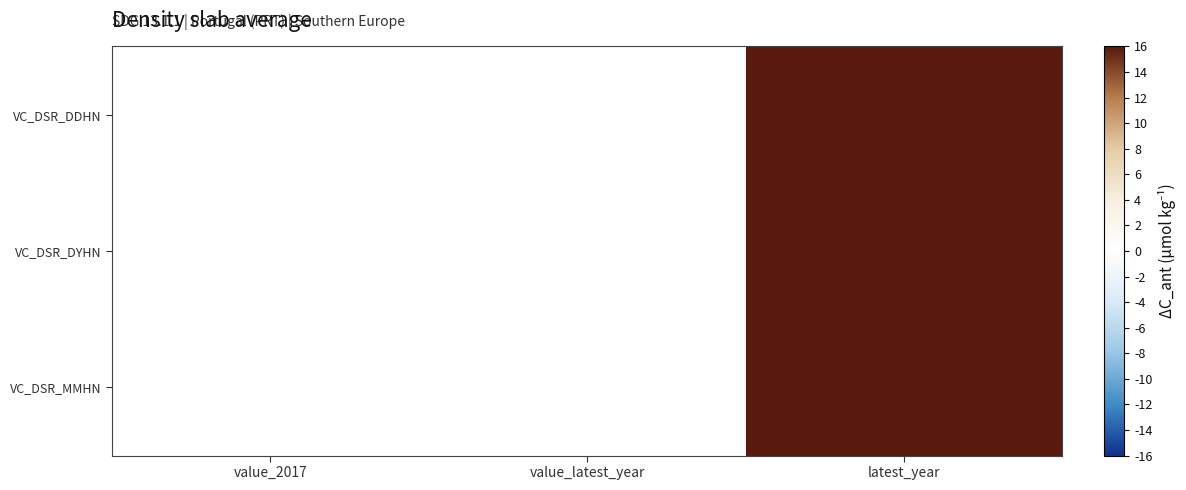

Which series changed the most between value_2017 and latest_year?

VC_DSR_DDHN